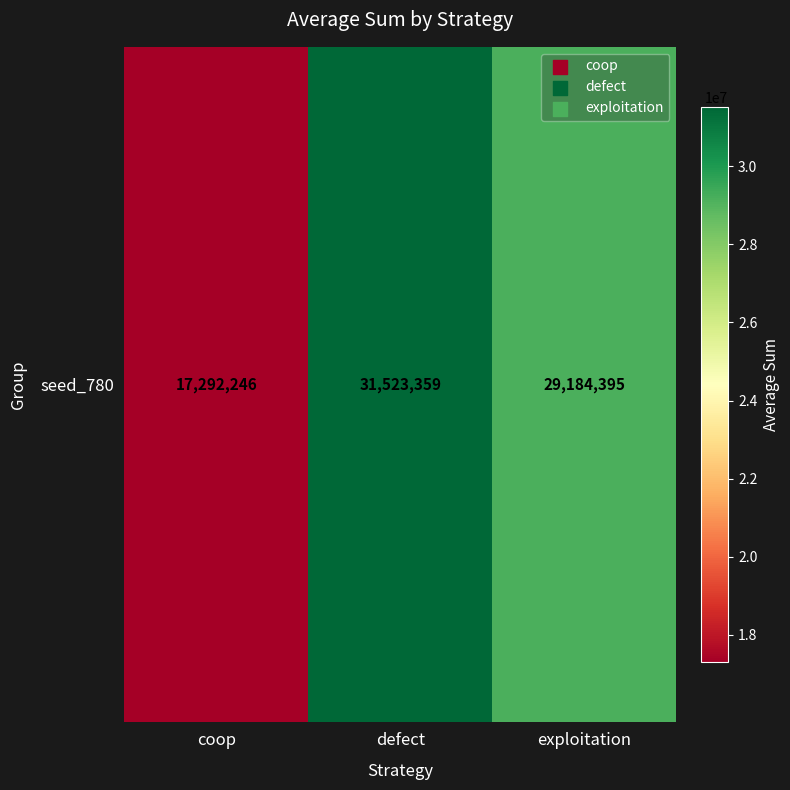

Reading right to left, extract all data points from this chart.

exploitation=29184395	defect=31523359	coop=17292246